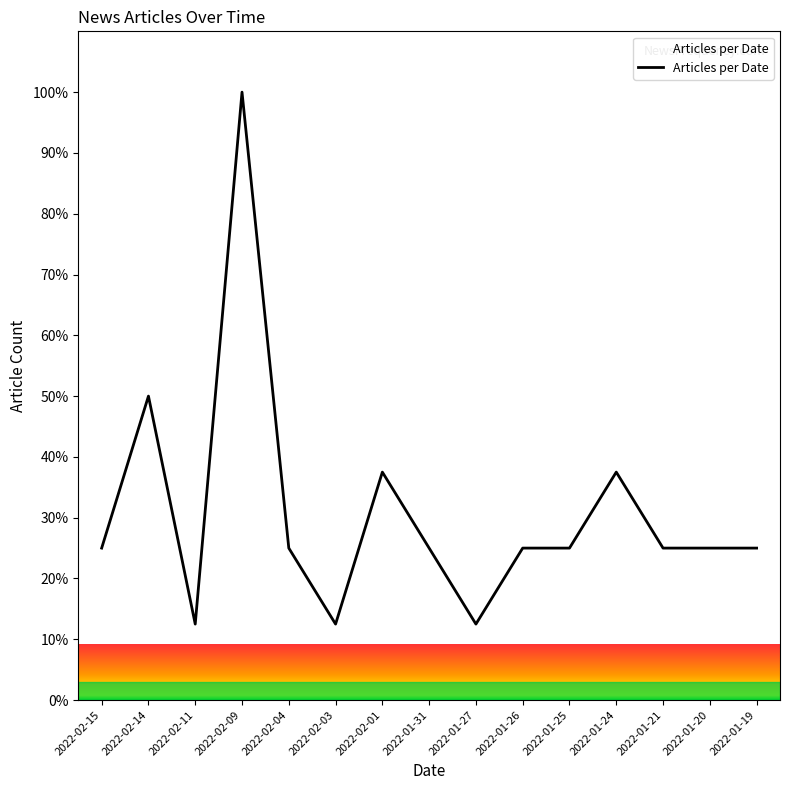

What position from the left is 2022-02-15?

1